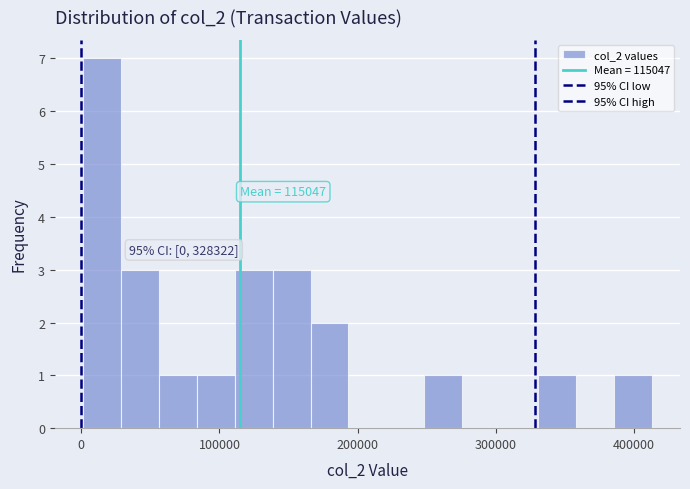

Around what value on the x-axis is the tallest bar? Give the approximate position of its centre, as read against the axis.

20000